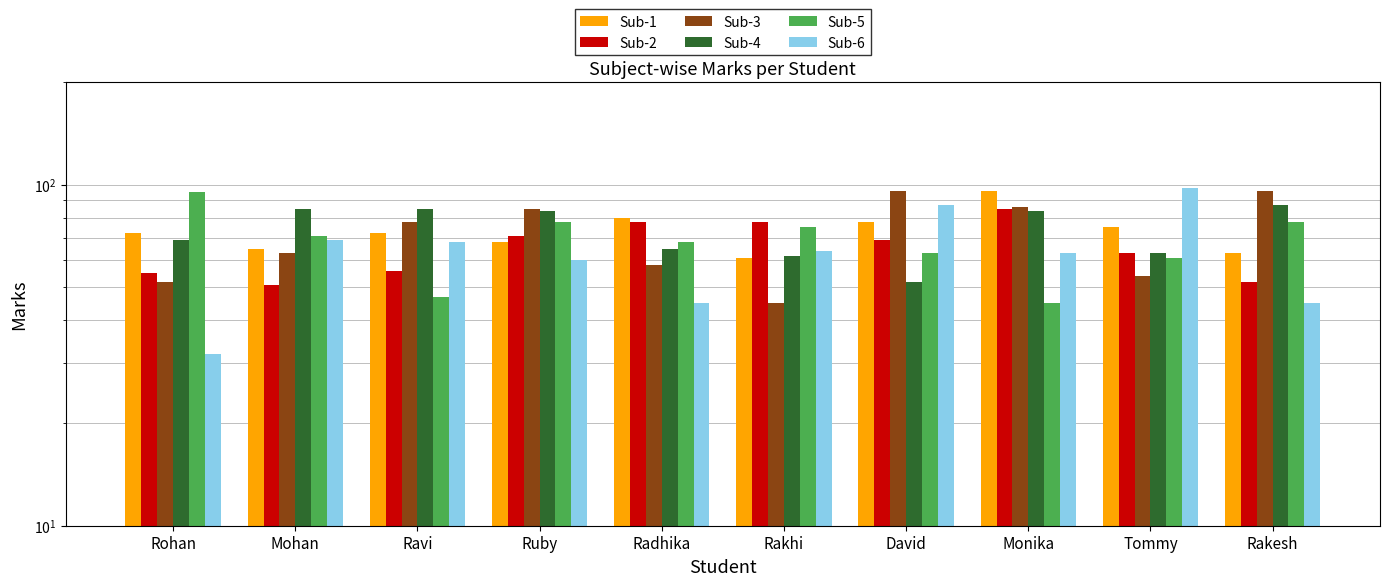

Does the chart contain stacked bars?

No